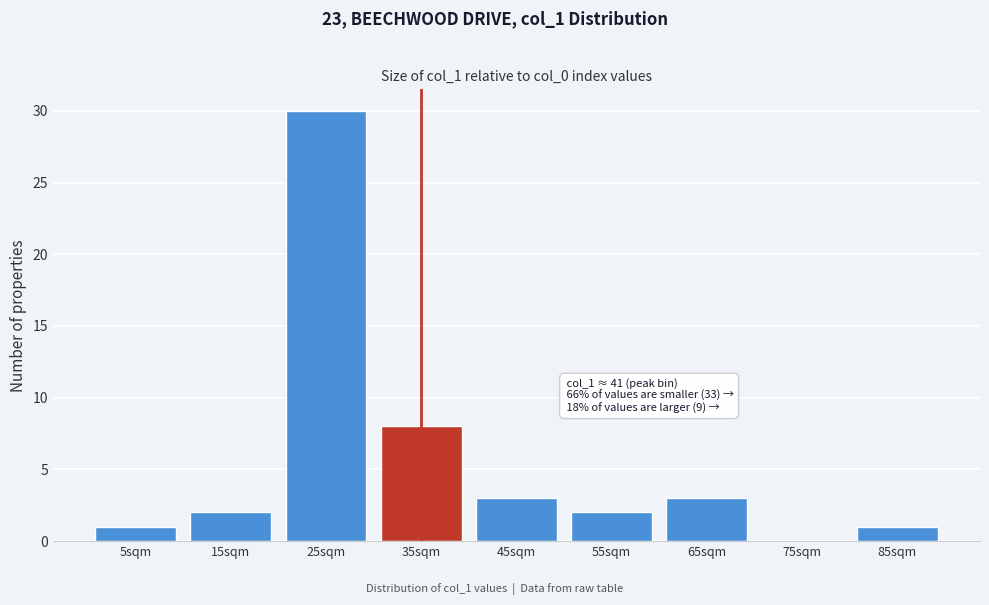

Reading left to right, list all the values displayed in this chart.

5sqm=1	15sqm=2	25sqm=30	35sqm=8	45sqm=3	55sqm=2	65sqm=3	75sqm=0	85sqm=1